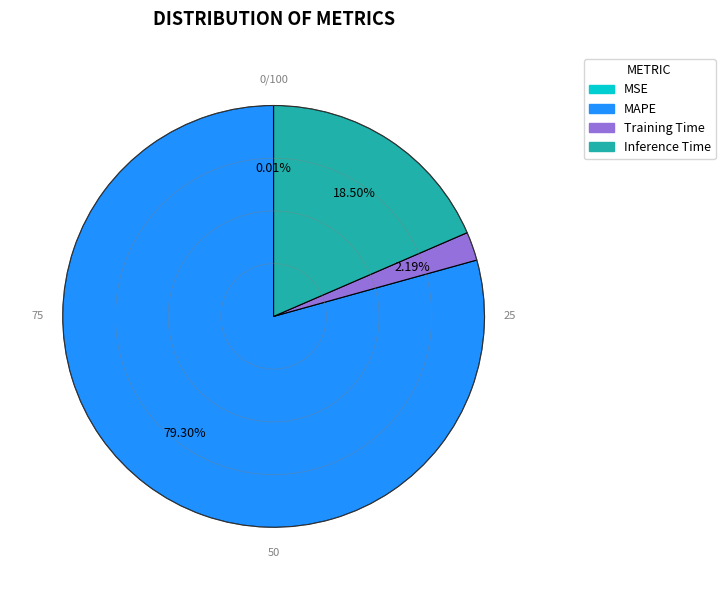

Is MAPE the majority of the pie?

Yes